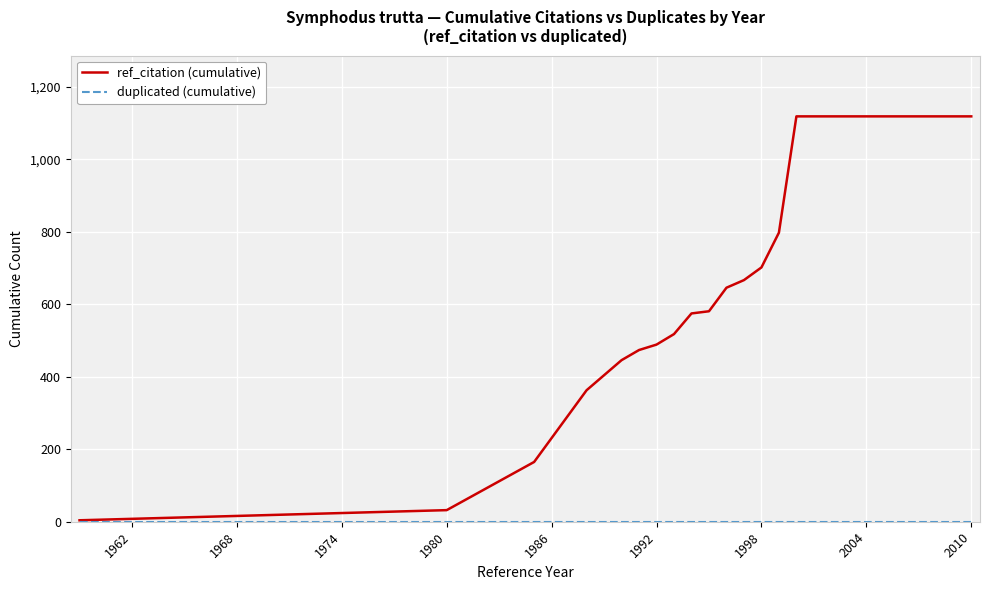

What is the maximum value shown in the chart?

1119